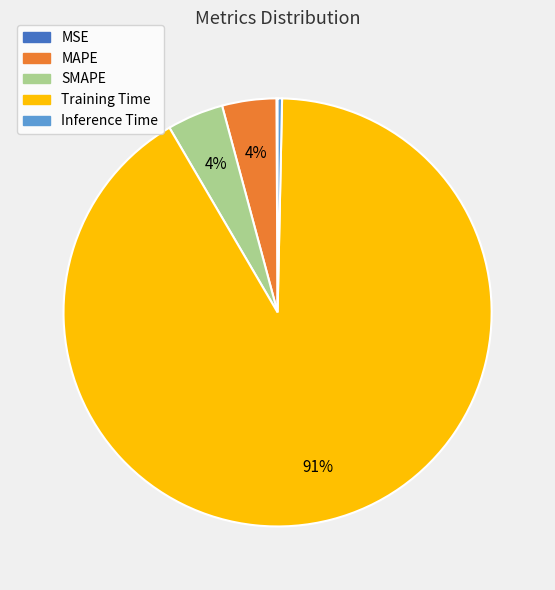

Does any single category account for the majority?

Yes